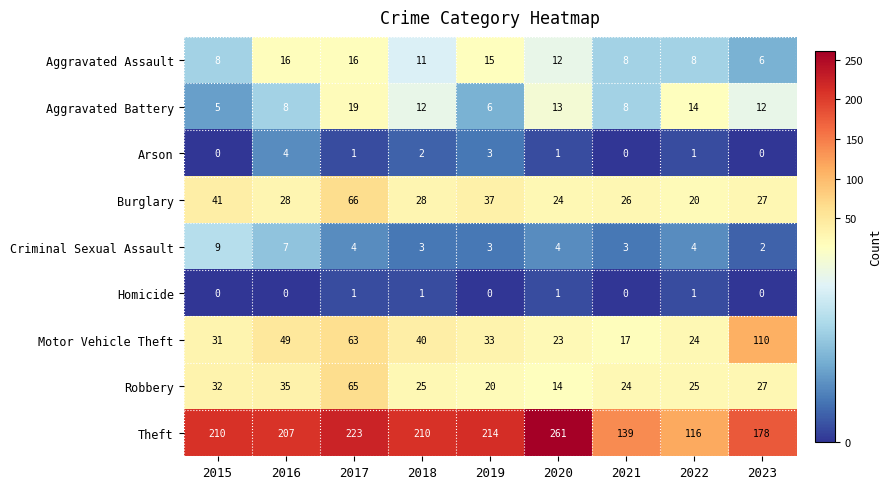

How many data points does each series have?

9